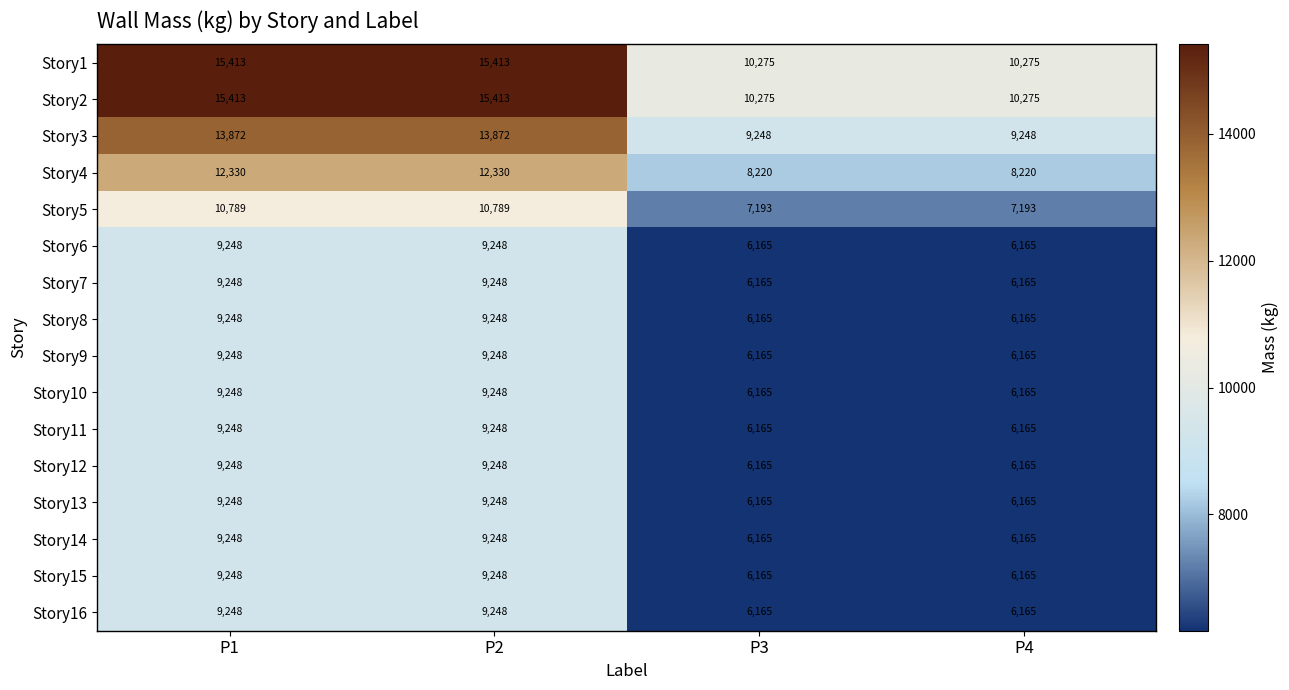

What is the difference between the highest and lowest values at P2?

6165